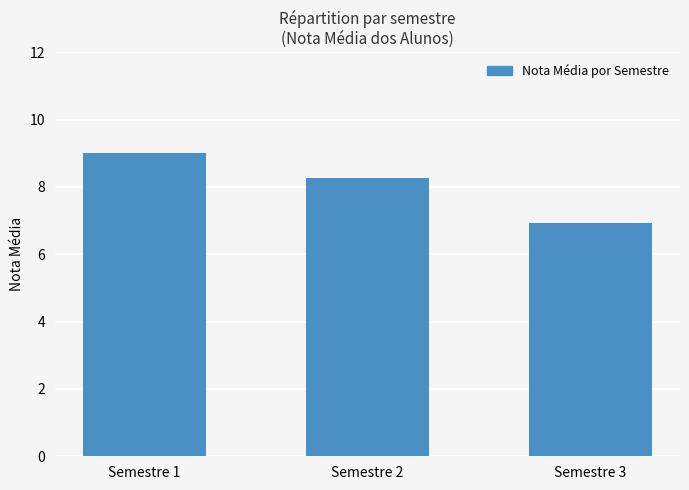

Does the chart contain stacked bars?

No